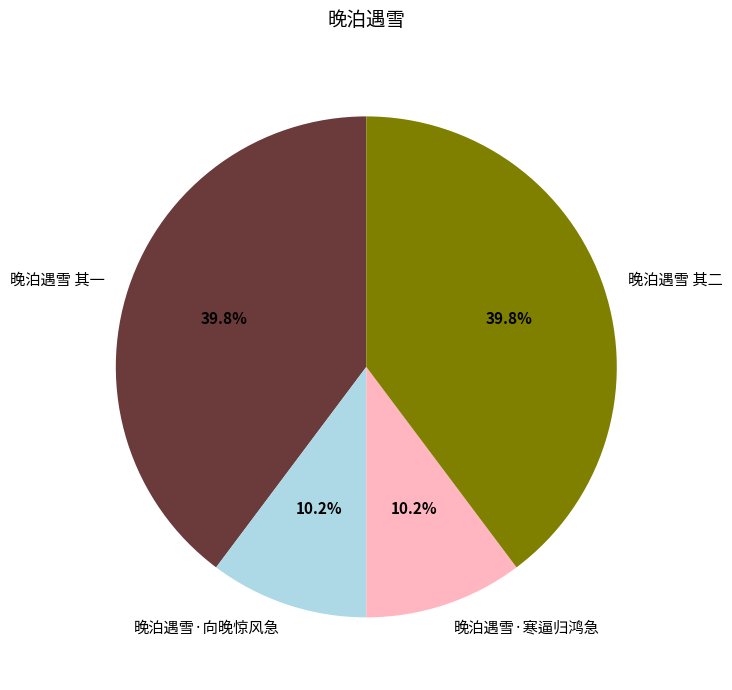

To the nearest percent, what portion does 晚泊遇雪 其二 represent?

40%